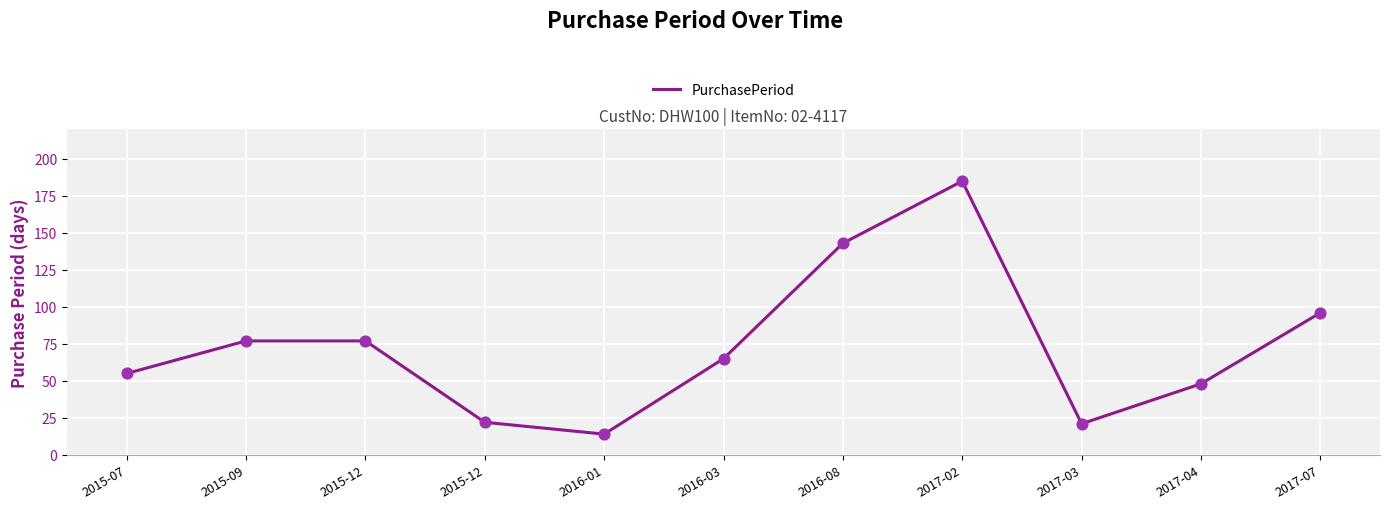

How many lines are shown in the chart?

1